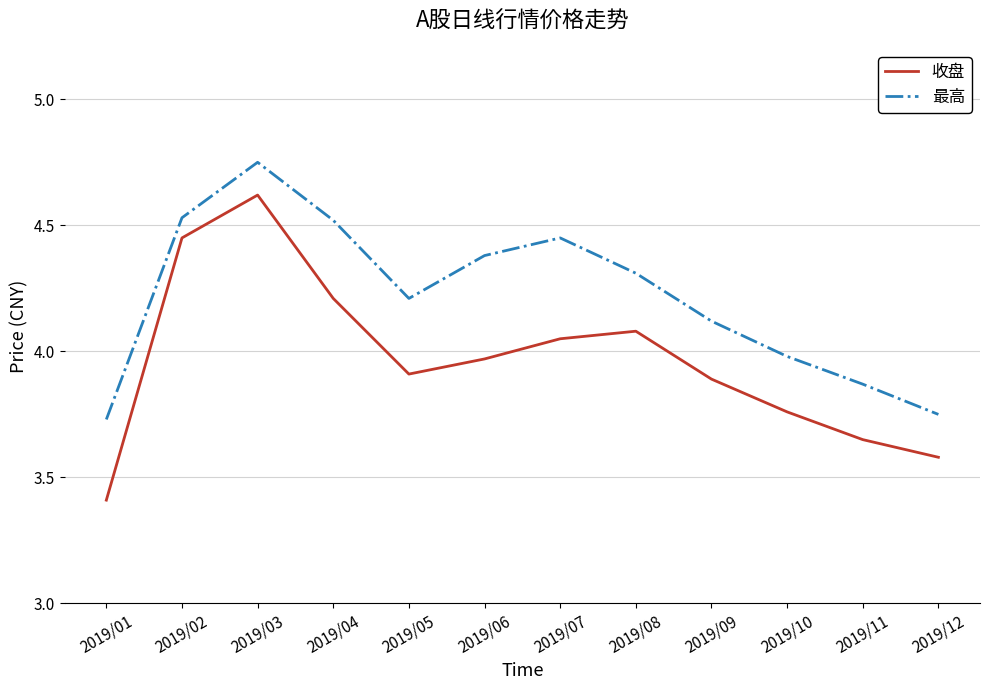

Rank the series at 2019/10 from lowest to highest value.

收盘, 最高